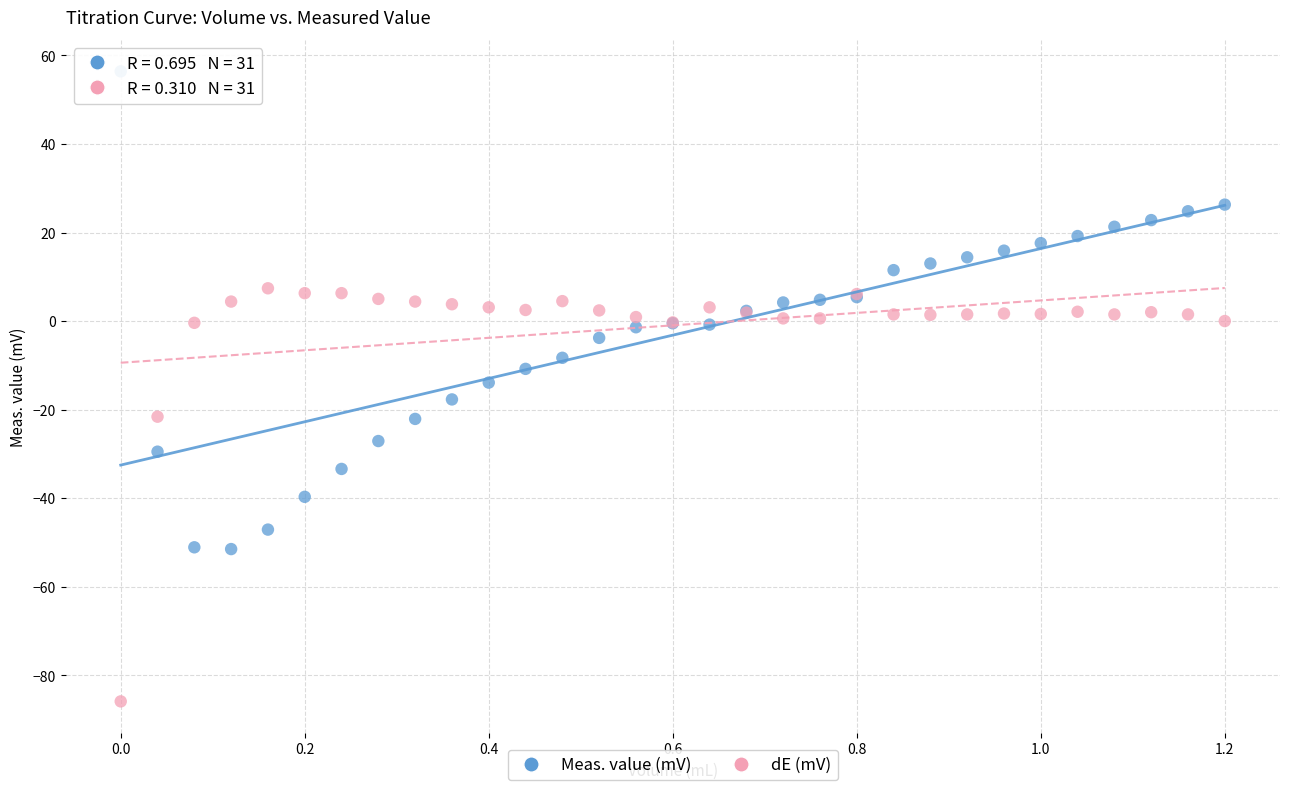

Which series reaches the minimum Y coordinate?

dE (mV)